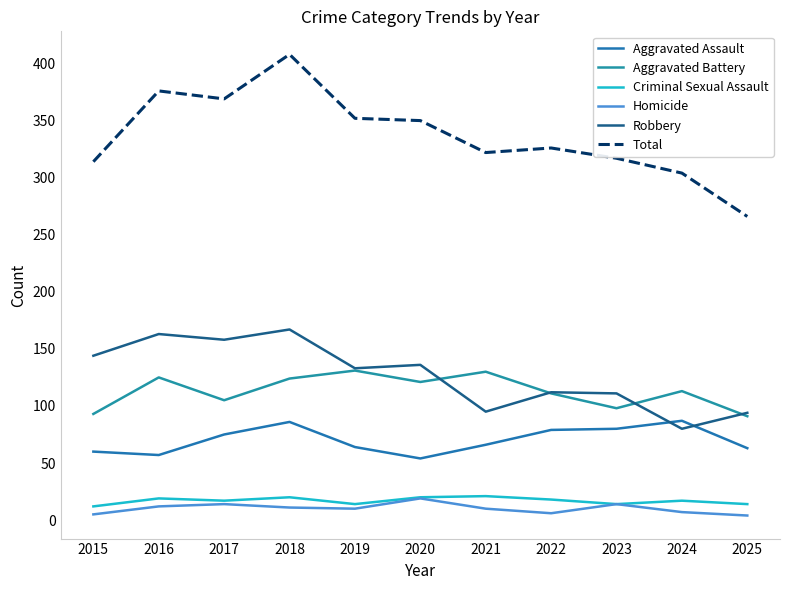

Reading right to left, what are all the values shown in this chart?

Aggravated Assault: 63	87	80	79	66	54	64	86	75	57	60
Aggravated Battery: 91	113	98	111	130	121	131	124	105	125	93
Criminal Sexual Assault: 14	17	14	18	21	20	14	20	17	19	12
Homicide: 4	7	14	6	10	19	10	11	14	12	5
Robbery: 94	80	111	112	95	136	133	167	158	163	144
Total: 266	304	317	326	322	350	352	408	369	376	314